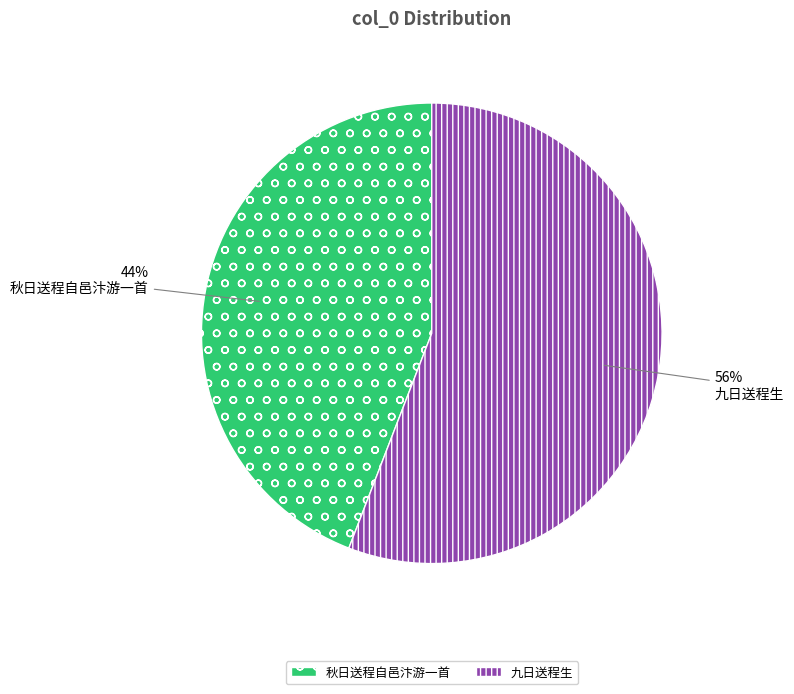

What is the smallest slice in the pie chart?

秋日送程自邑汴游一首